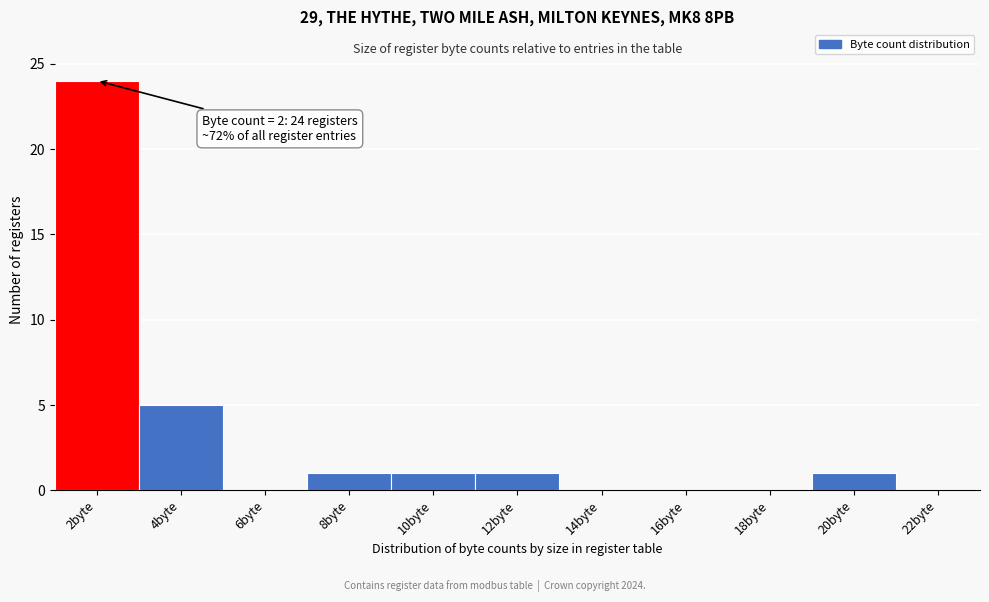

Over which range of the x-axis is the bar tallest?

1 to 3